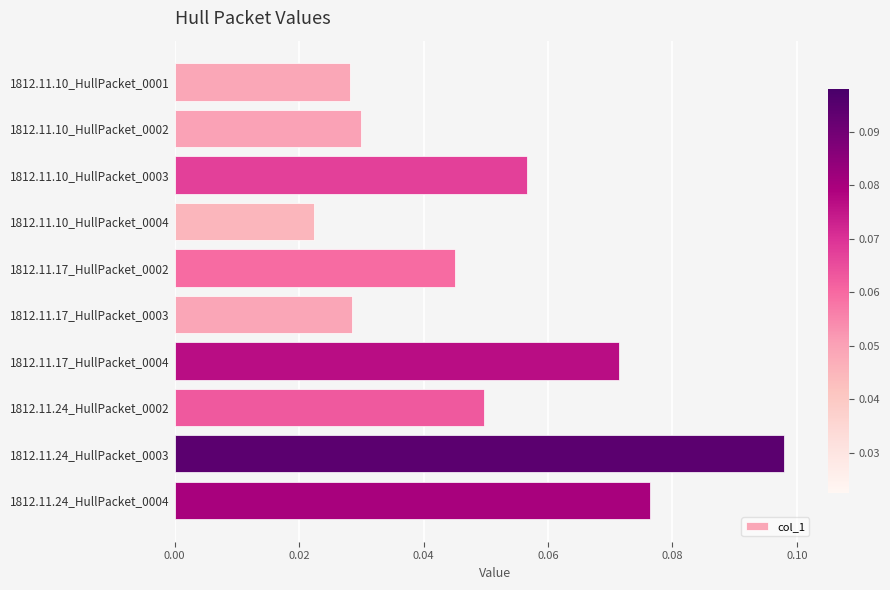

What is the label of the 9th bar from the bottom?

1812.11.10_HullPacket_0002